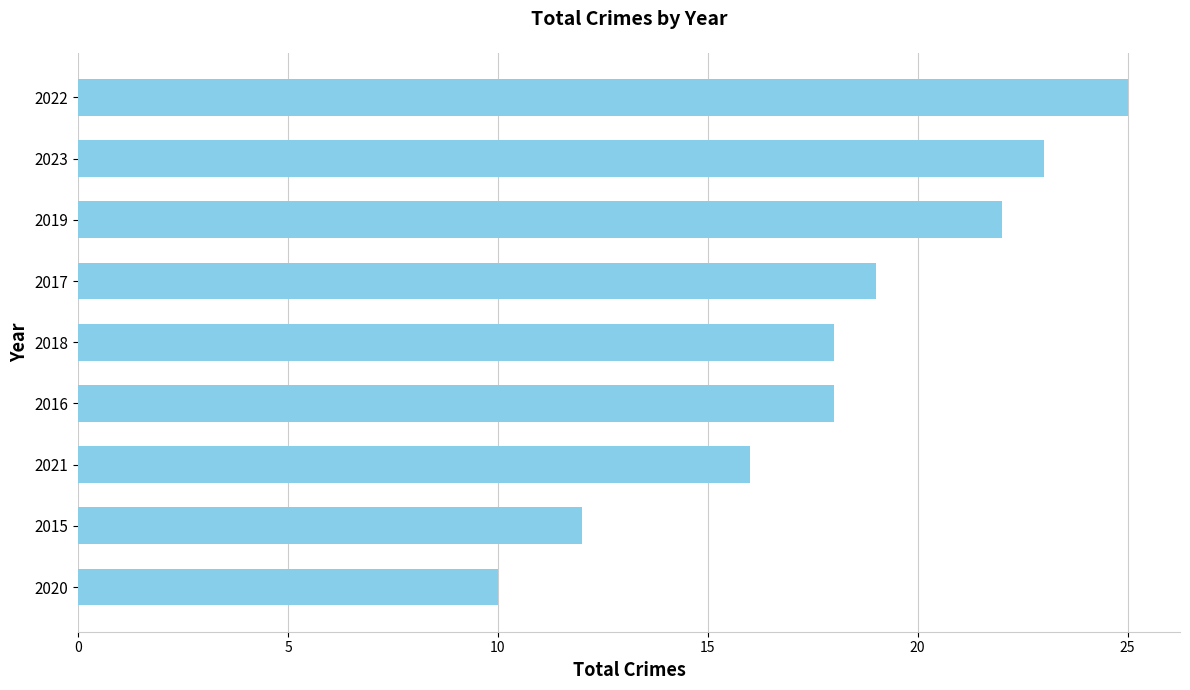

True or false: the data shows 29 at 2019.

False